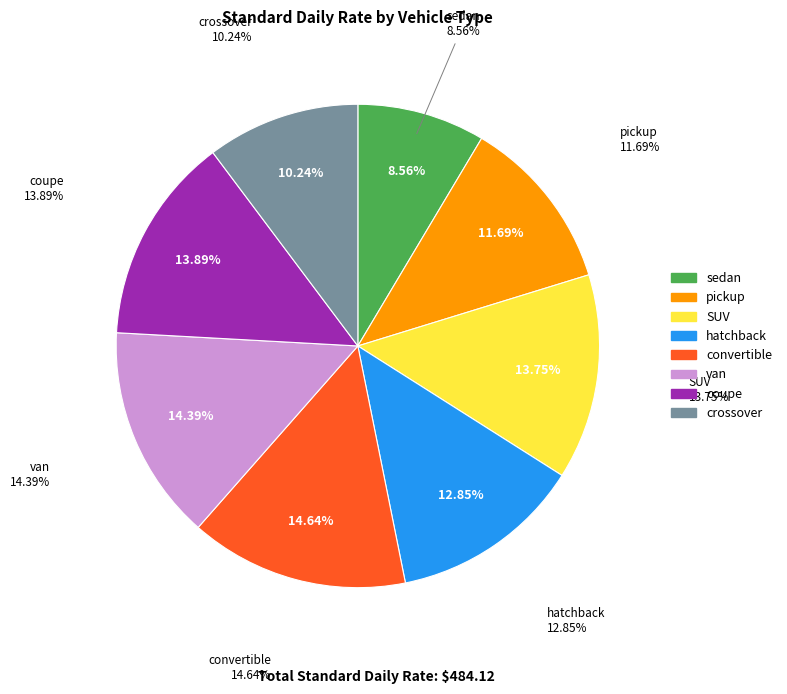

How many slices are in this pie chart?

8